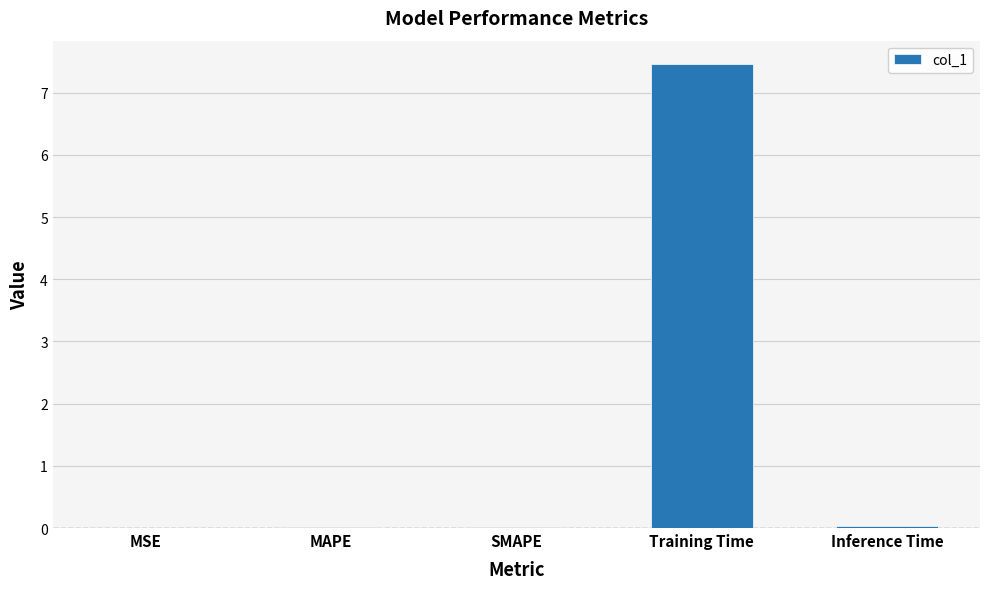

The value at Inference Time is 0.0. True or false?

True